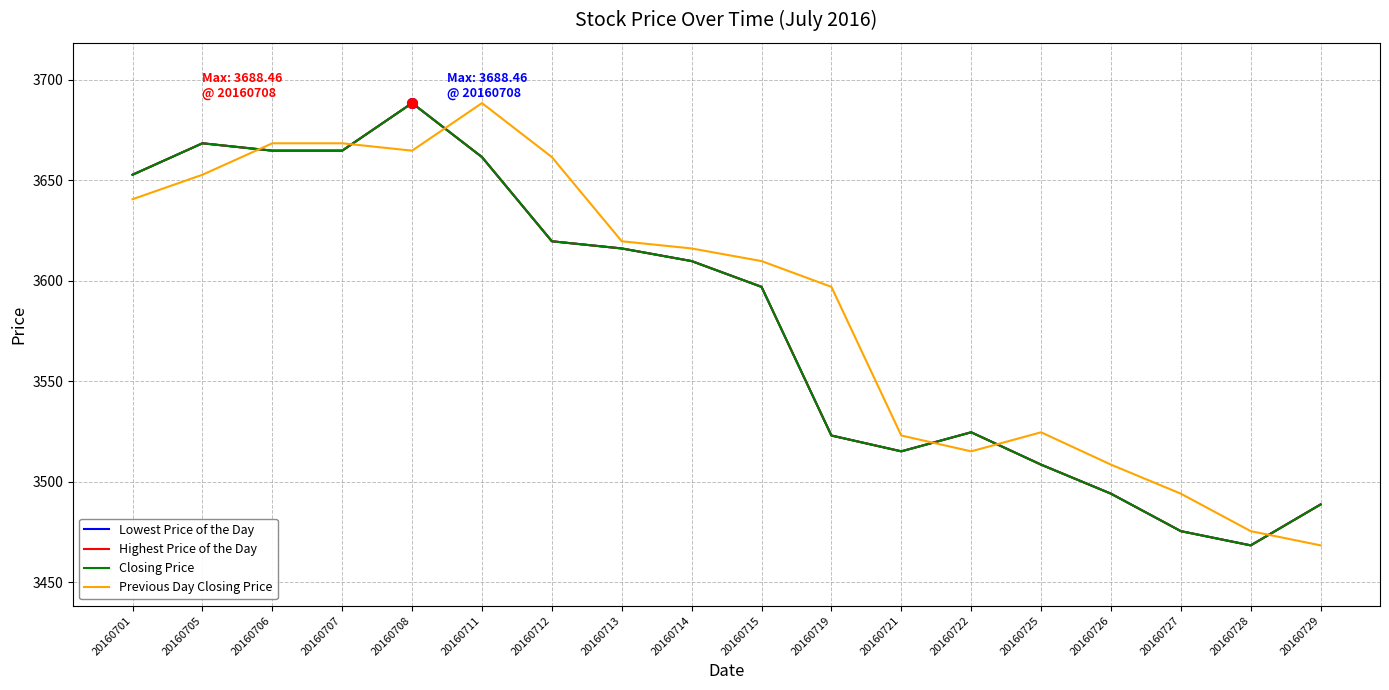

Reading right to left, extract all data points from this chart.

Lowest Price of the Day: 20160729=3488.7	20160728=3468.3	20160727=3475.4	20160726=3494.0	20160725=3508.5	20160722=3524.6	20160721=3515.1	20160719=3523.0	20160715=3597.0	20160714=3609.8	20160713=3616.1	20160712=3619.7	20160711=3661.6	20160708=3688.5	20160707=3664.8	20160706=3664.8	20160705=3668.4	20160701=3652.8
Highest Price of the Day: 20160729=3488.7	20160728=3468.3	20160727=3475.4	20160726=3494.0	20160725=3508.5	20160722=3524.6	20160721=3515.1	20160719=3523.0	20160715=3597.0	20160714=3609.8	20160713=3616.1	20160712=3619.7	20160711=3661.6	20160708=3688.5	20160707=3664.8	20160706=3664.8	20160705=3668.4	20160701=3652.8
Closing Price: 20160729=3488.7	20160728=3468.3	20160727=3475.4	20160726=3494.0	20160725=3508.5	20160722=3524.6	20160721=3515.1	20160719=3523.0	20160715=3597.0	20160714=3609.8	20160713=3616.1	20160712=3619.7	20160711=3661.6	20160708=3688.5	20160707=3664.8	20160706=3664.8	20160705=3668.4	20160701=3652.8
Previous Day Closing Price: 20160729=3468.3	20160728=3475.4	20160727=3494.0	20160726=3508.5	20160725=3524.6	20160722=3515.1	20160721=3523.0	20160719=3597.0	20160715=3609.8	20160714=3616.1	20160713=3619.7	20160712=3661.6	20160711=3688.5	20160708=3664.8	20160707=3668.4	20160706=3668.4	20160705=3652.8	20160701=3640.6